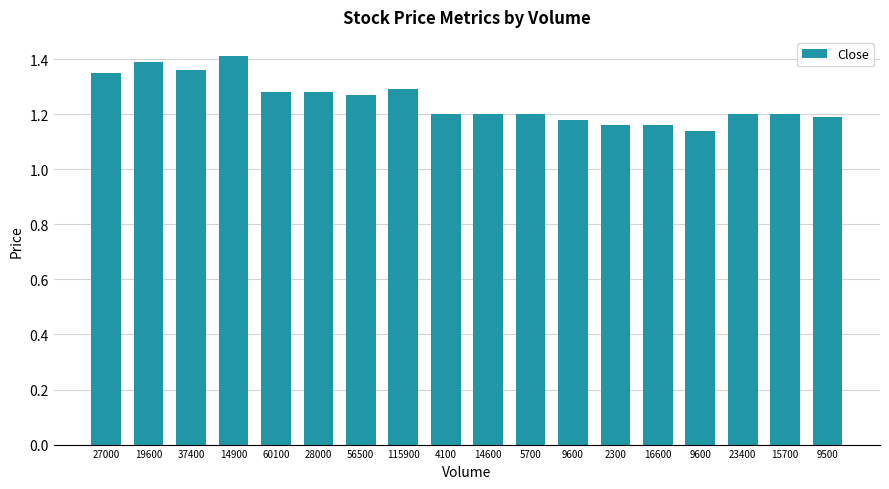

Are the bars grouped side by side (vs. stacked)?

No